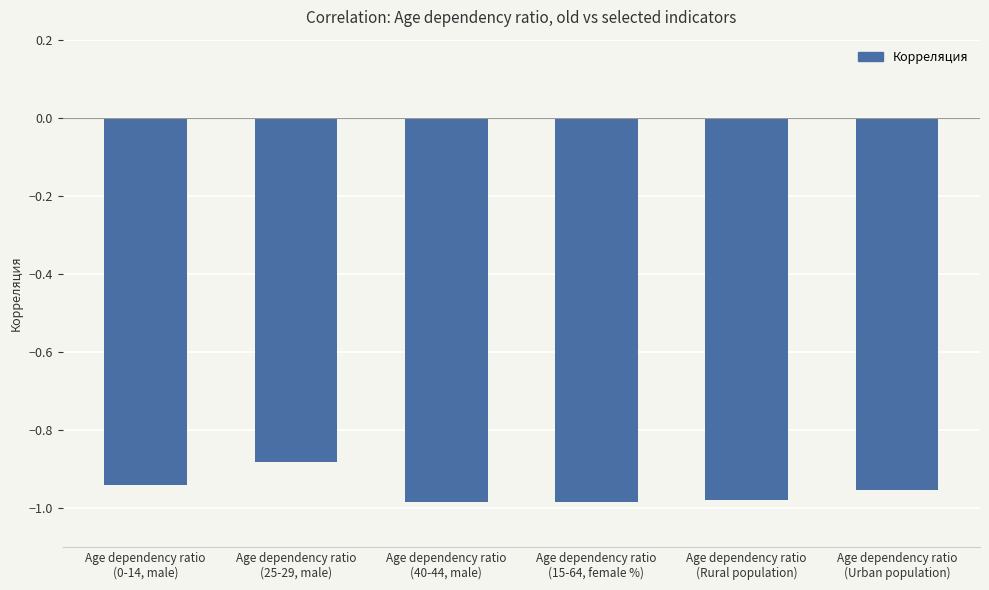

What is the sum of all values?

-5.7